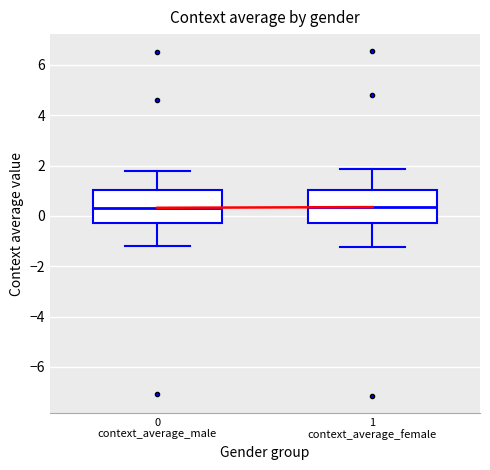

Reading left to right, transcribe this box plot: for each box, give where its median line is, the range the box spans, and where its two whiskers end, as read against the y-axis. The values are not printed on the chart, so give them approximately, as read against the axis.

0 context_average_male: median 0.4, box -0.2 to 1.0, whiskers -1.2 to 1.8
1 context_average_female: median 0.4, box -0.2 to 1.0, whiskers -1.2 to 1.8